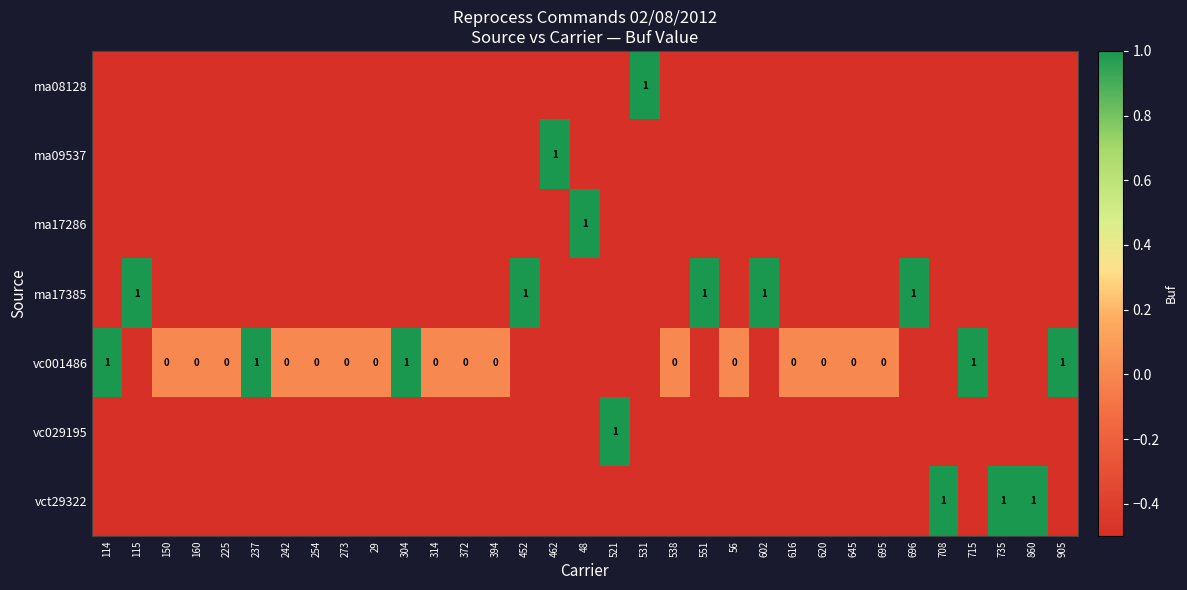

The ma17385 series shows 1.7 at 696. True or false?

False